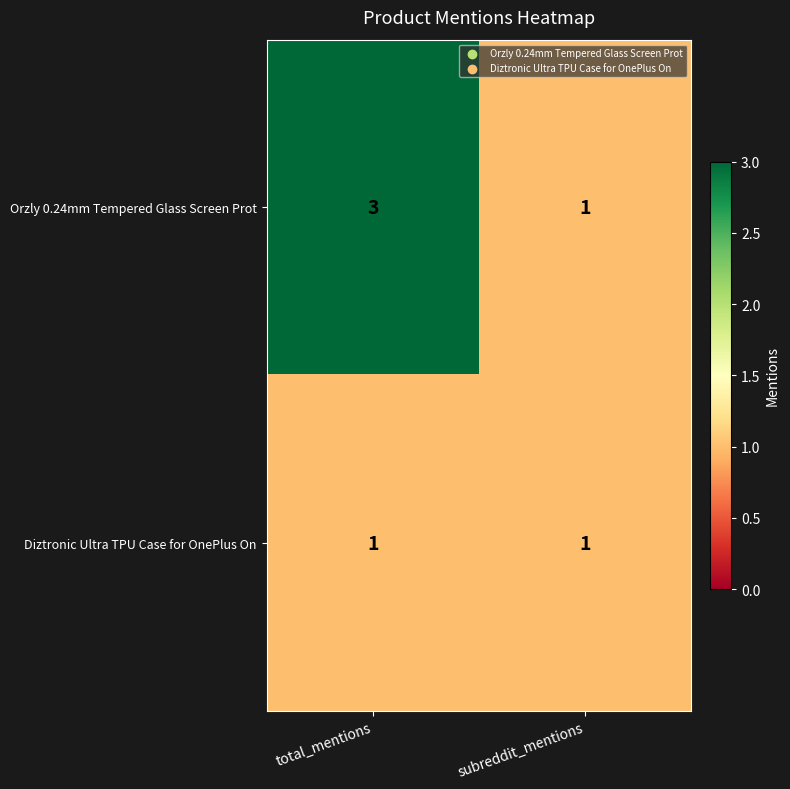

Rank the series by their maximum value, from lowest to highest.

Diztronic Ultra TPU Case for OnePlus On, Orzly 0.24mm Tempered Glass Screen Prot